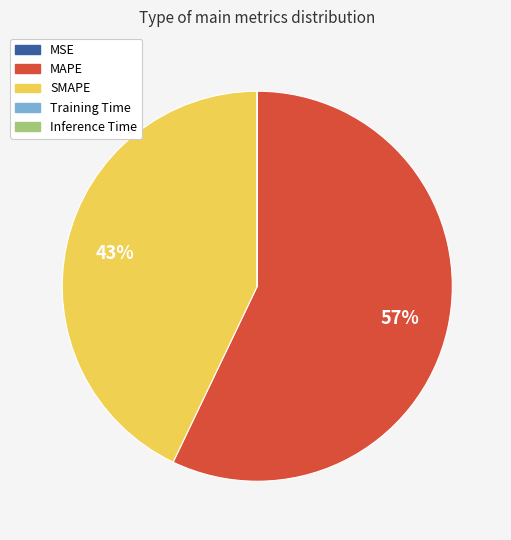

To the nearest percent, what portion does MAPE represent?

57%